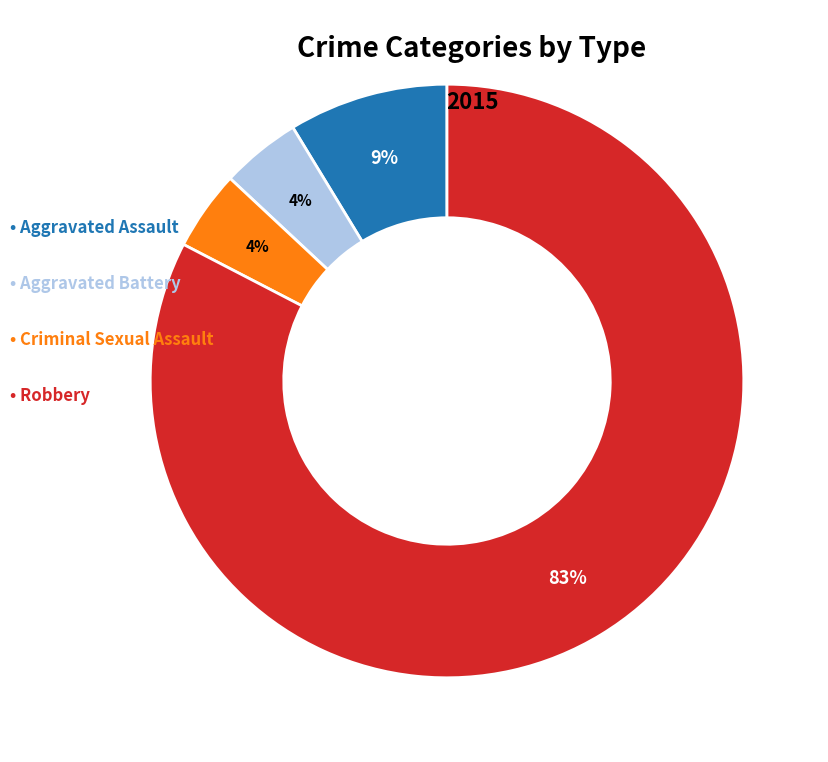

To the nearest percent, what is the average slice percentage?

25%